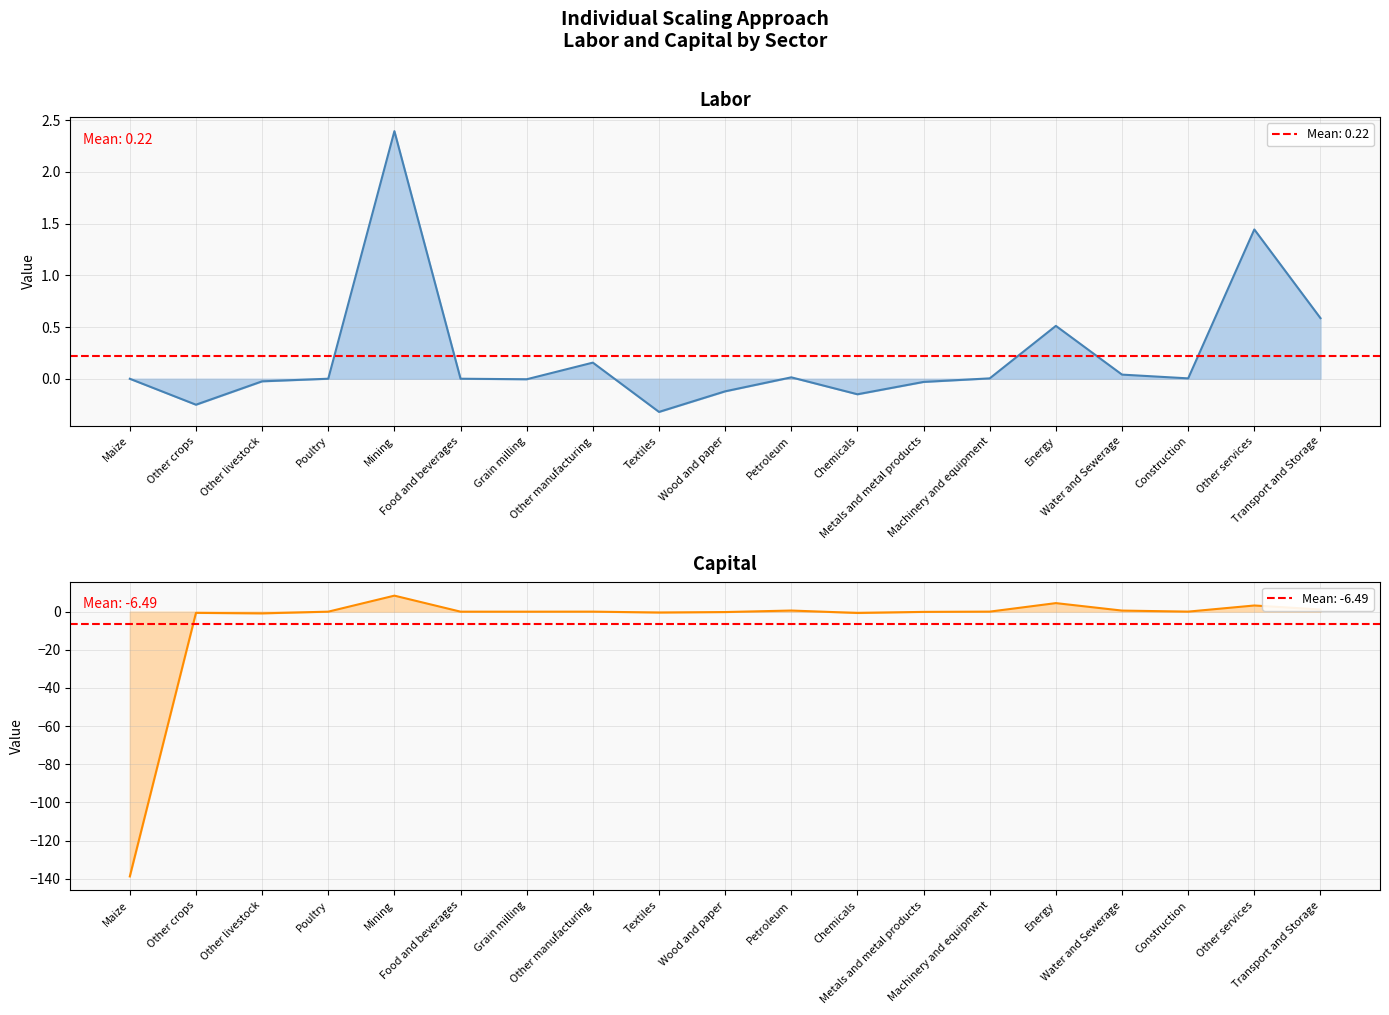

Is the value of Labor line at Wood and paper greater than the value of Capital line at Other manufacturing?

No